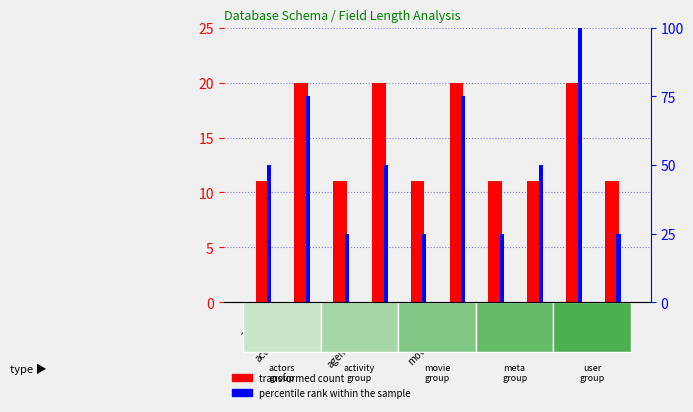

Rank the series by their average value, from highest to lowest.

percentile rank within the sample, transformed count